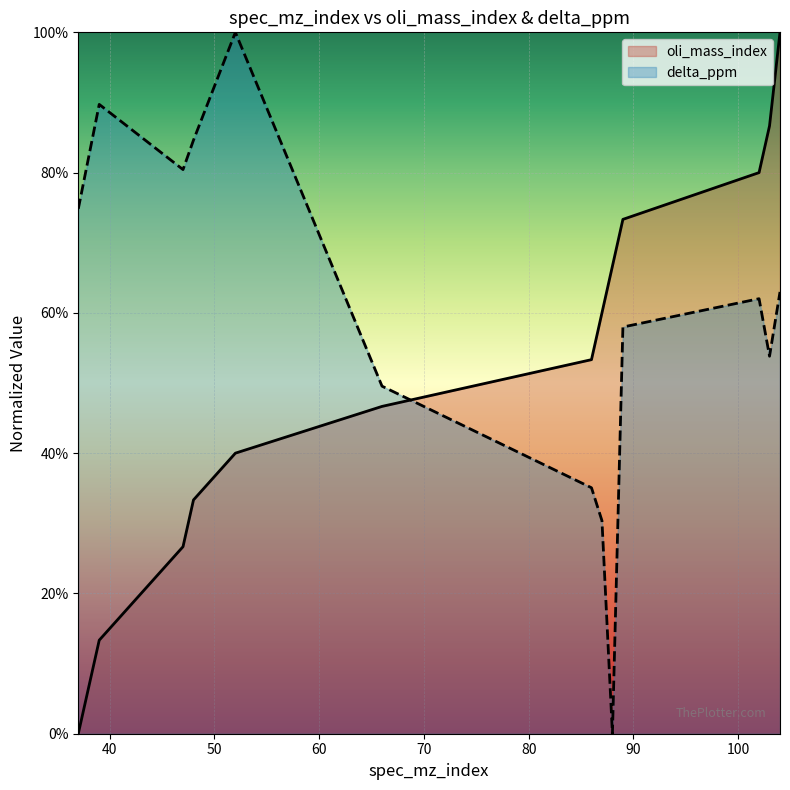

True or false: delta_ppm has a value of 48.8 at 52.

False